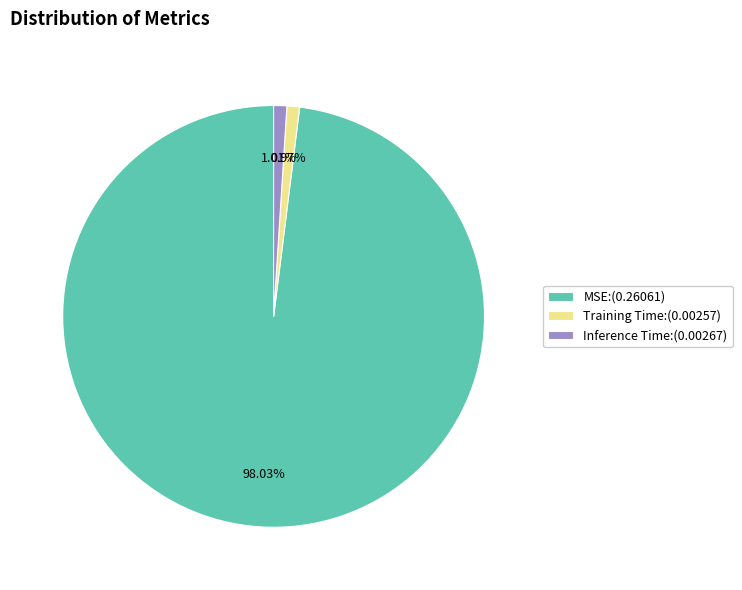

To the nearest percent, what percentage of the pie is Training Time?

1%